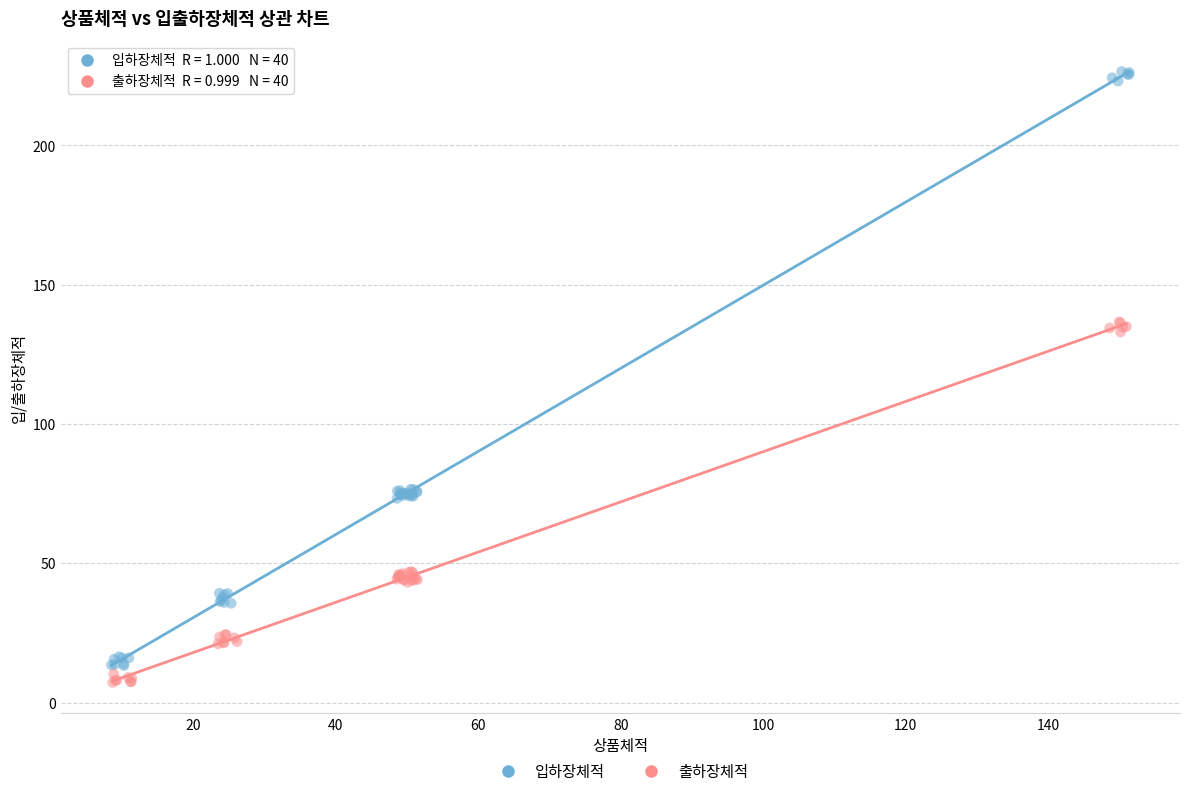

Which series reaches the minimum Y coordinate?

출하장체적